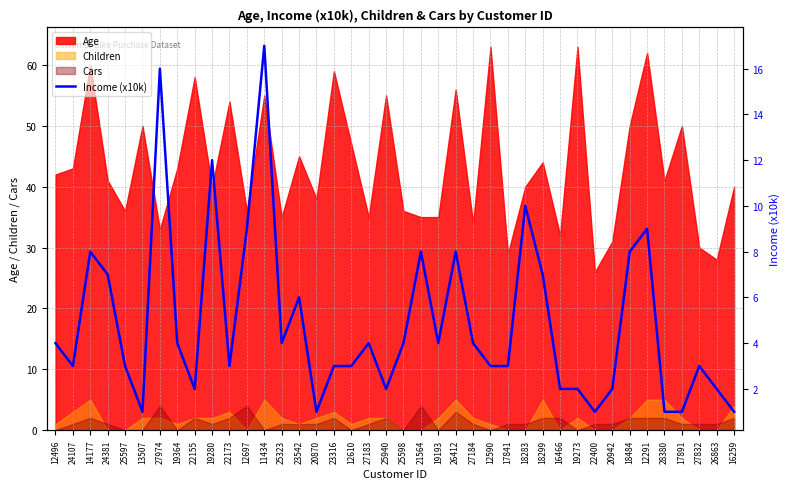

What value does the data have at 24381?

7